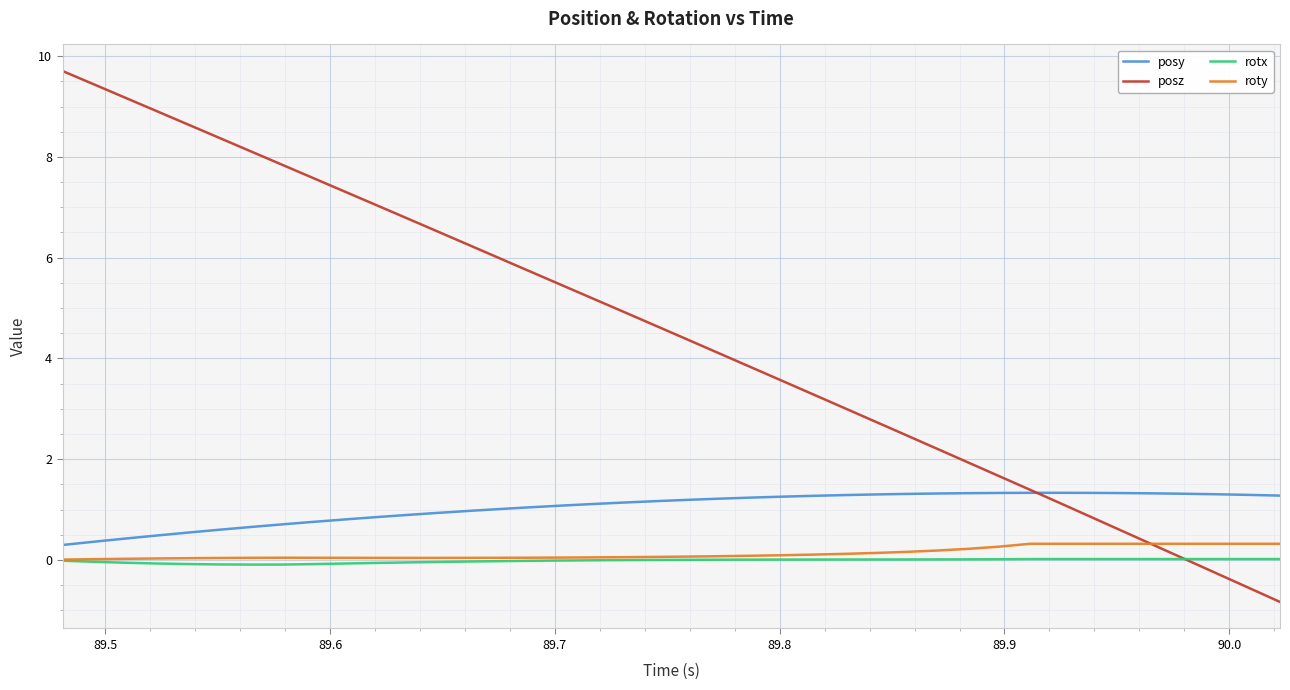

What is the difference between the second highest and minimum values in the posz series?

10.3